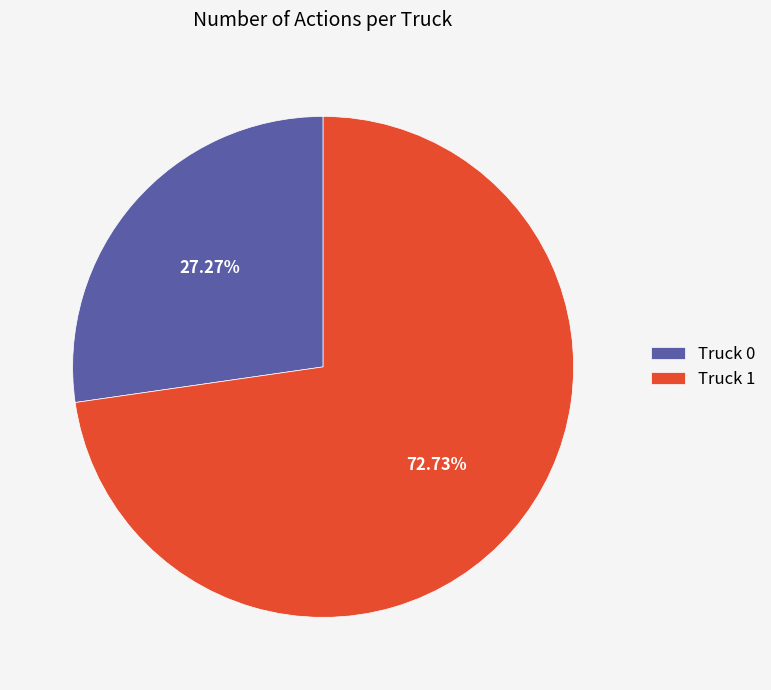

What percentage is NOT represented by Truck 0?

72.7%